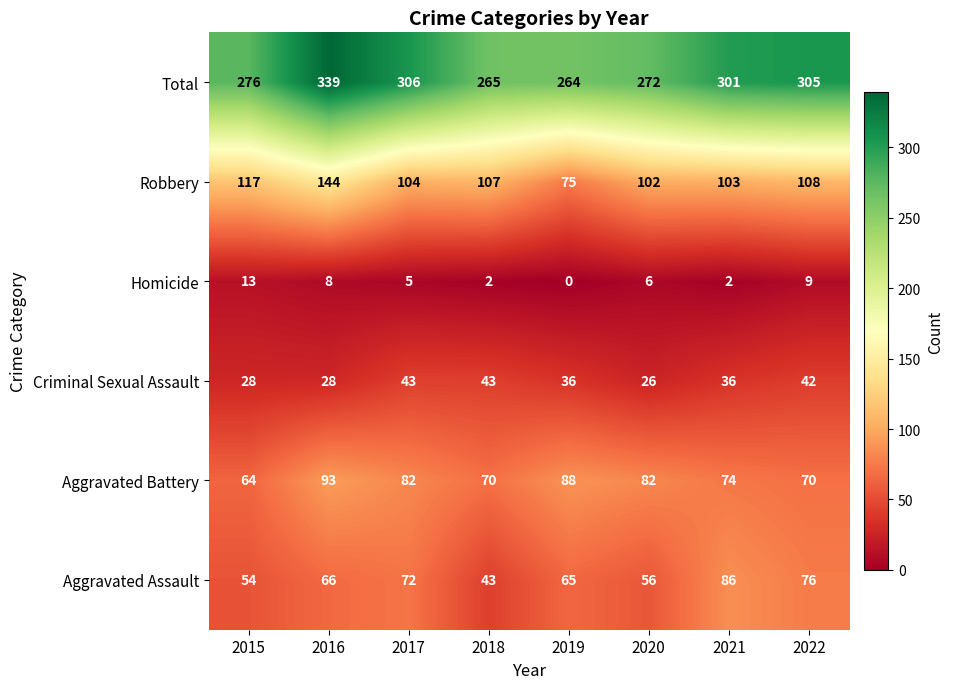

Is it true that Criminal Sexual Assault equals 75 at 2018?

False